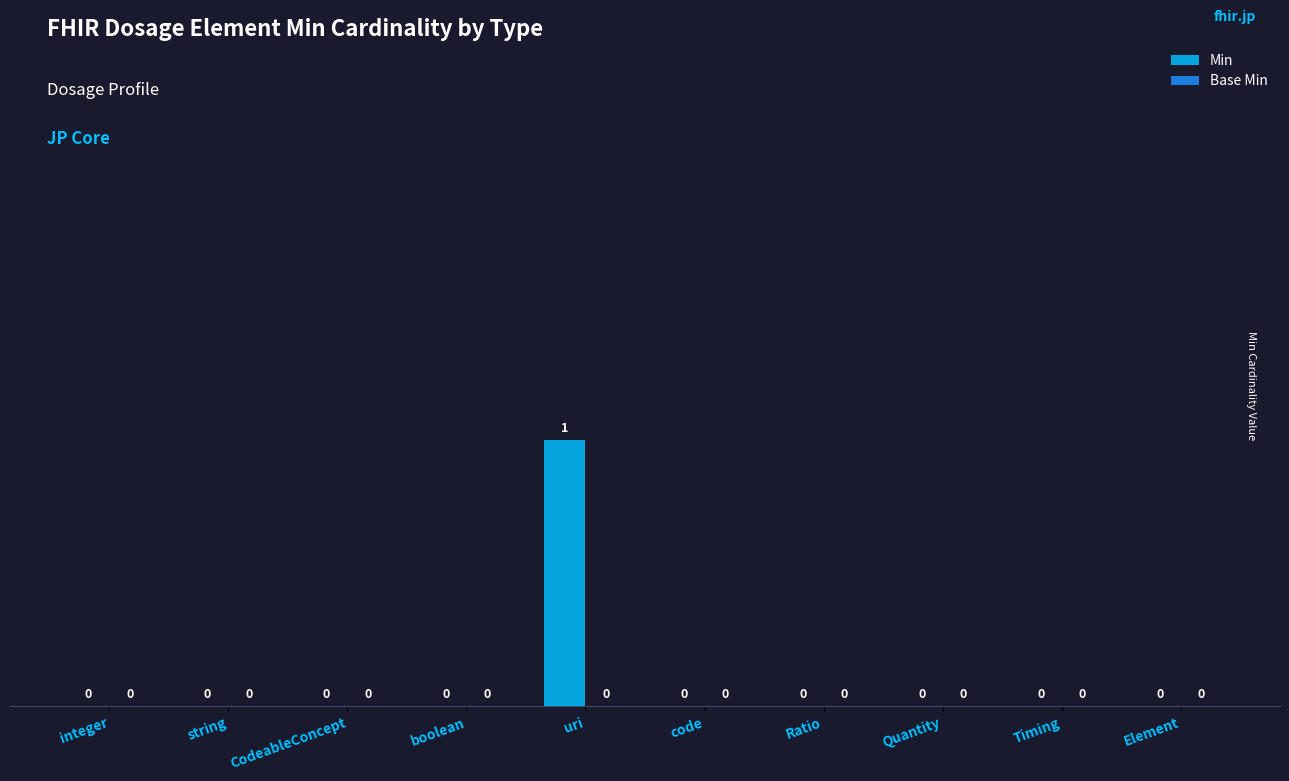

Reading left to right, extract all data points from this chart.

integer=0	string=0	CodeableConcept=0	boolean=0	uri=1	code=0	Ratio=0	Quantity=0	Timing=0	Element=0